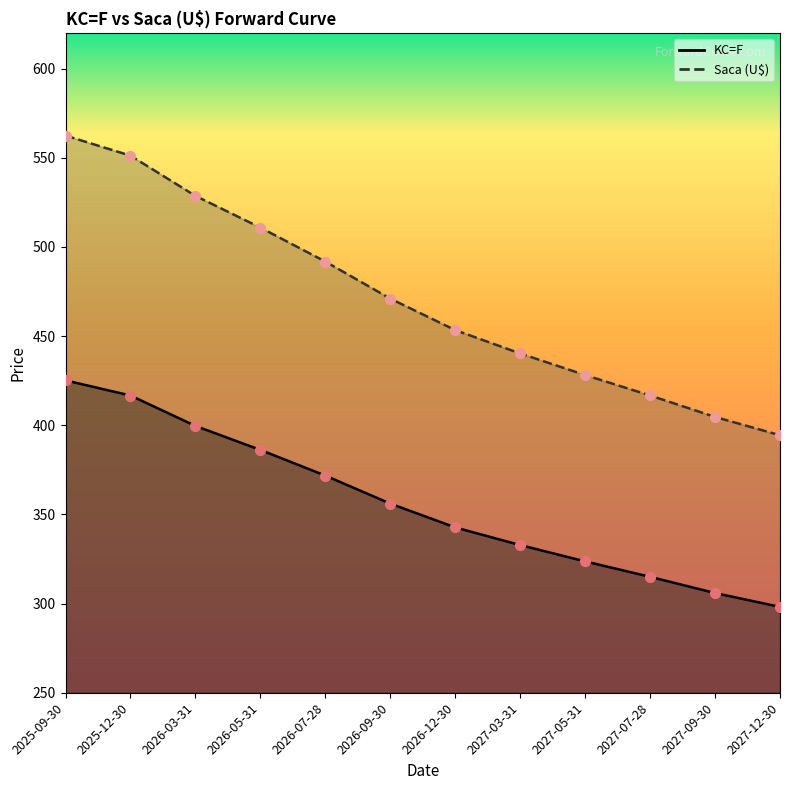

What are all the series names shown in the legend?

KC=F, Saca (U$)